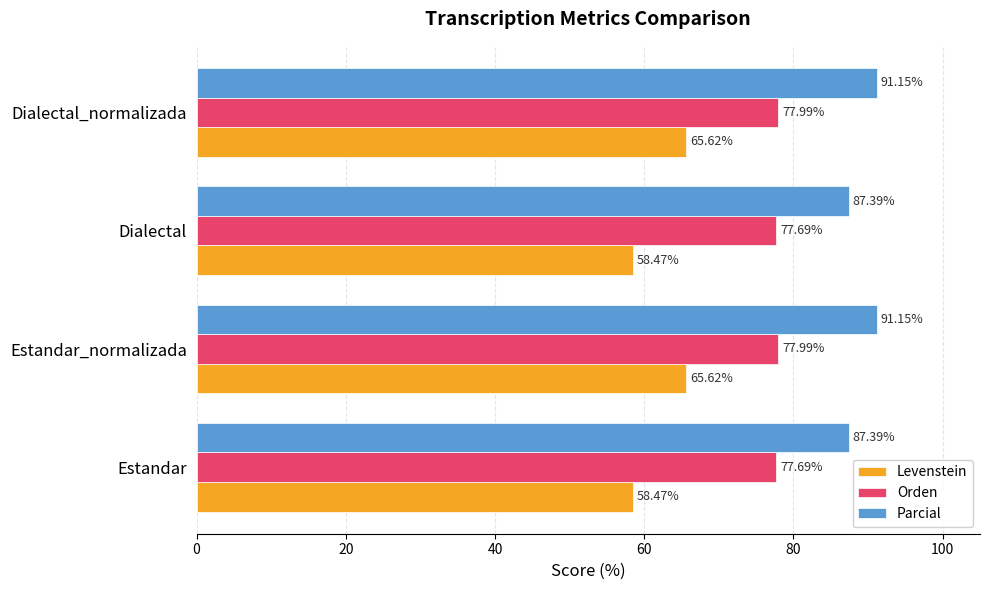

What is the difference between the highest and lowest values at Dialectal?

28.9